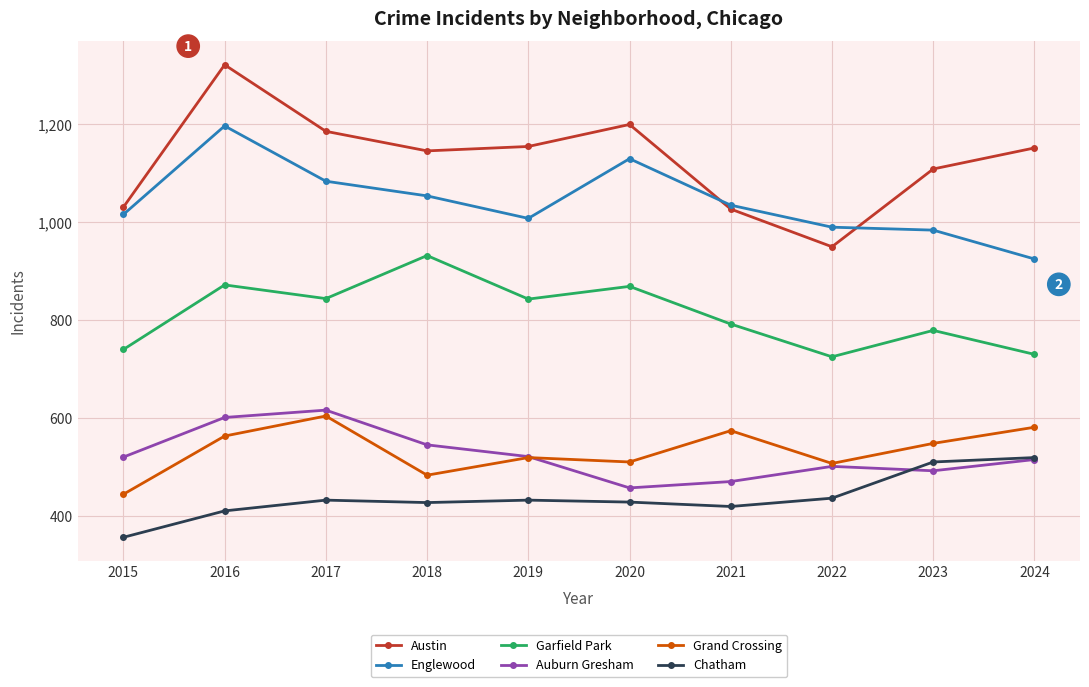

Where do Auburn Gresham and Chatham first cross each other?

2022 and 2023